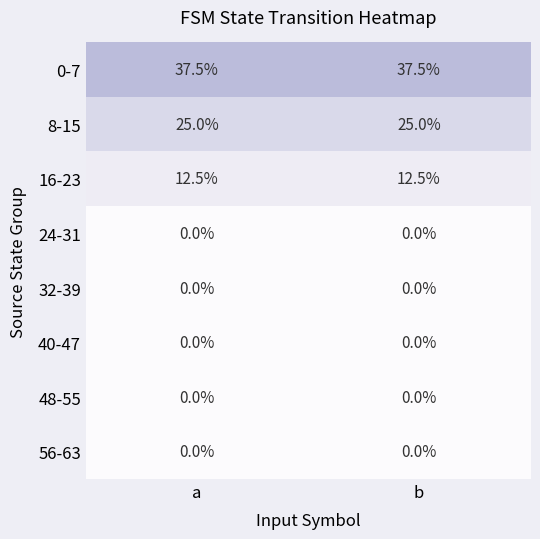

What is the lowest value of the 16-23 series?

12.5